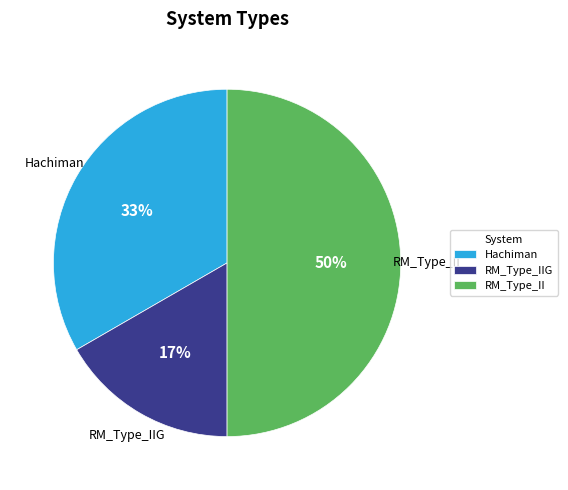

To the nearest percent, what percentage of the pie is RM_Type_II?

50%